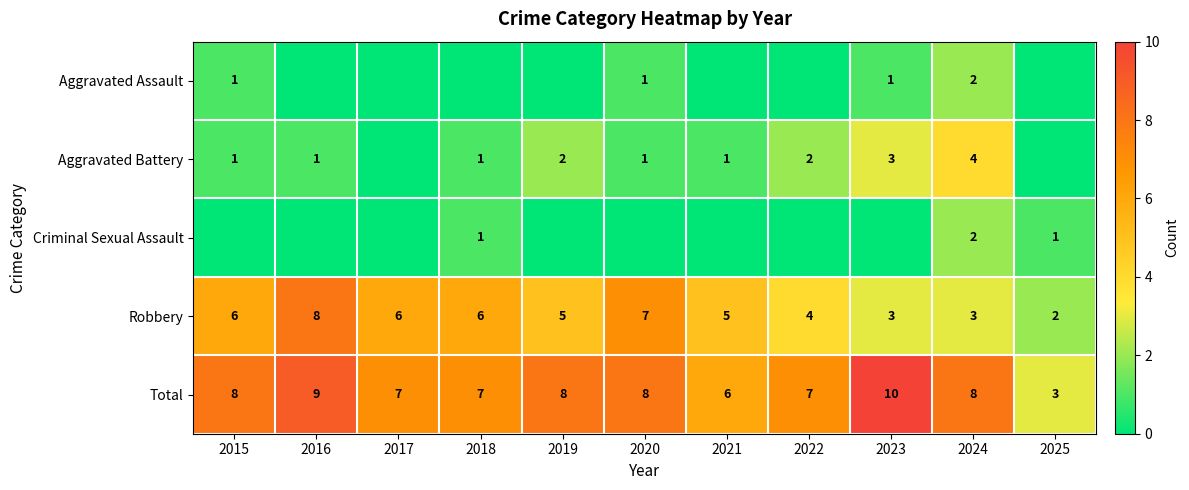

The value of Aggravated Assault at 2023 is 2. True or false?

False